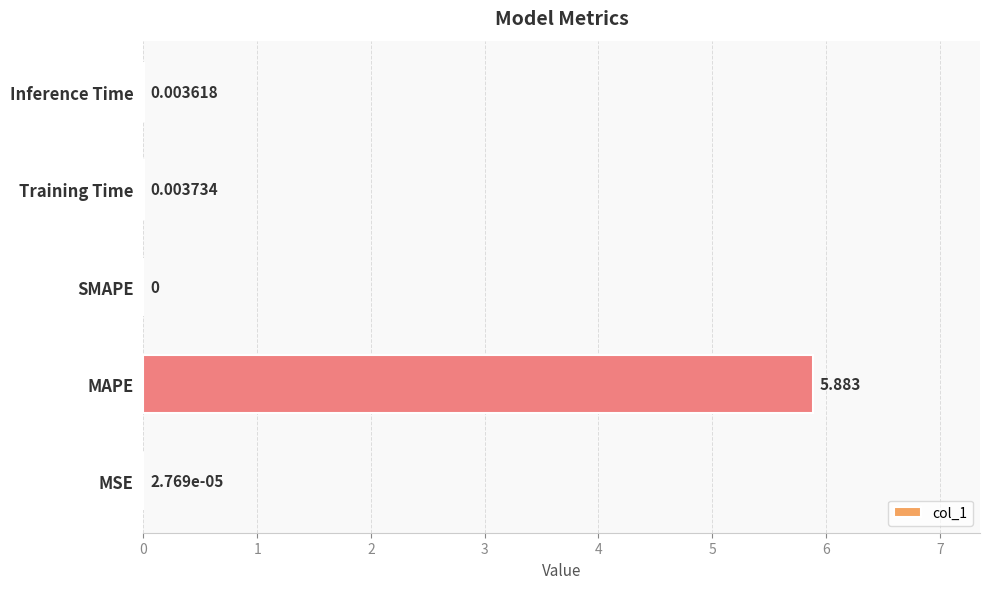

Count the number of data series in this chart.

1